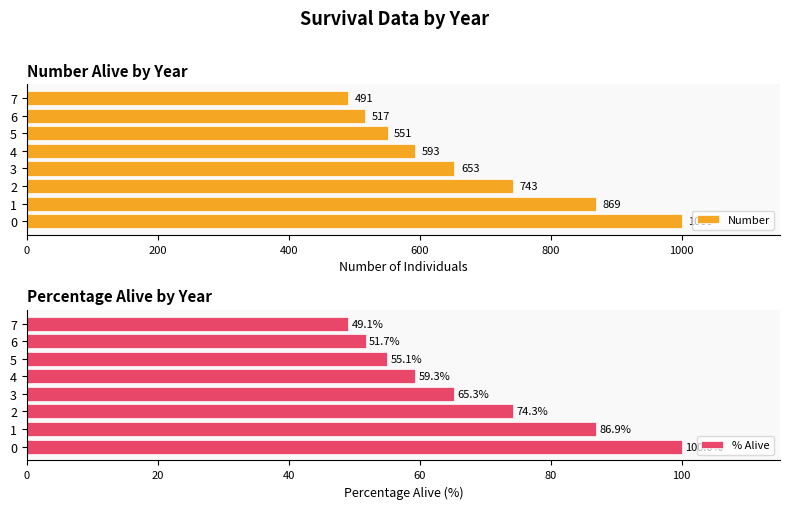

List the labels in order of % Alive value, largest first.

0, 1, 2, 3, 4, 5, 6, 7